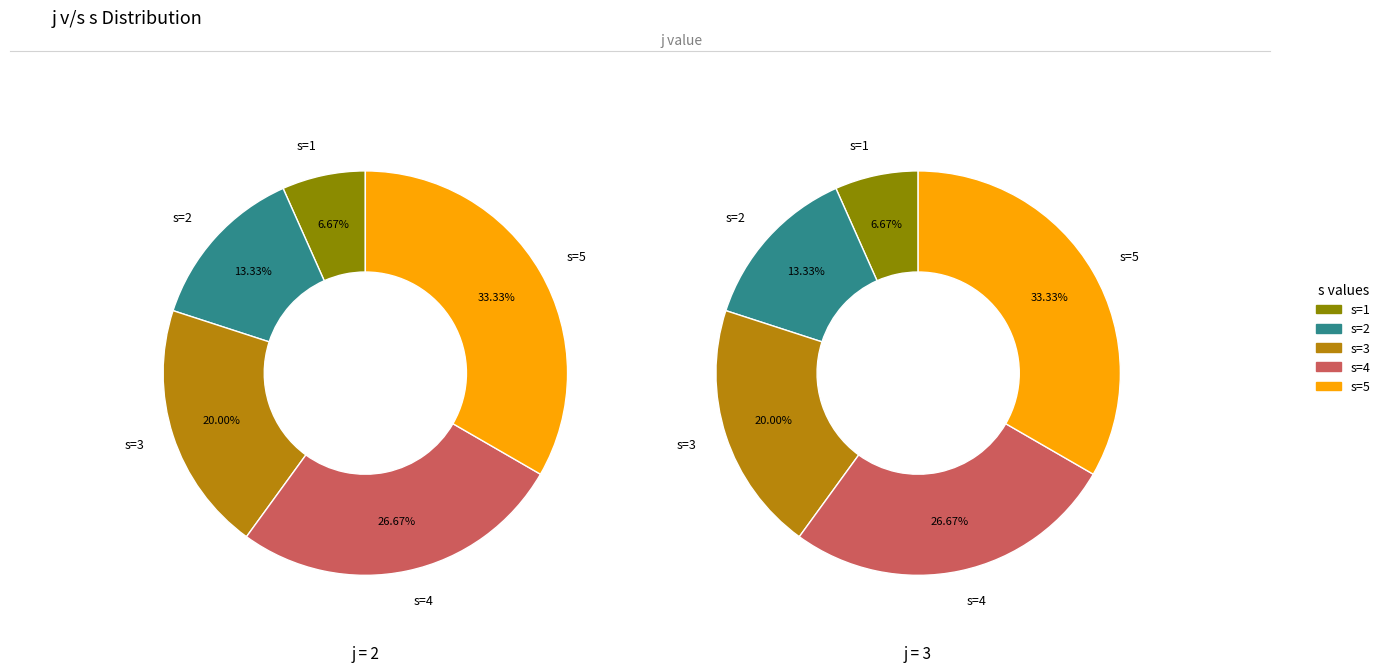

Does any single category account for the majority?

No